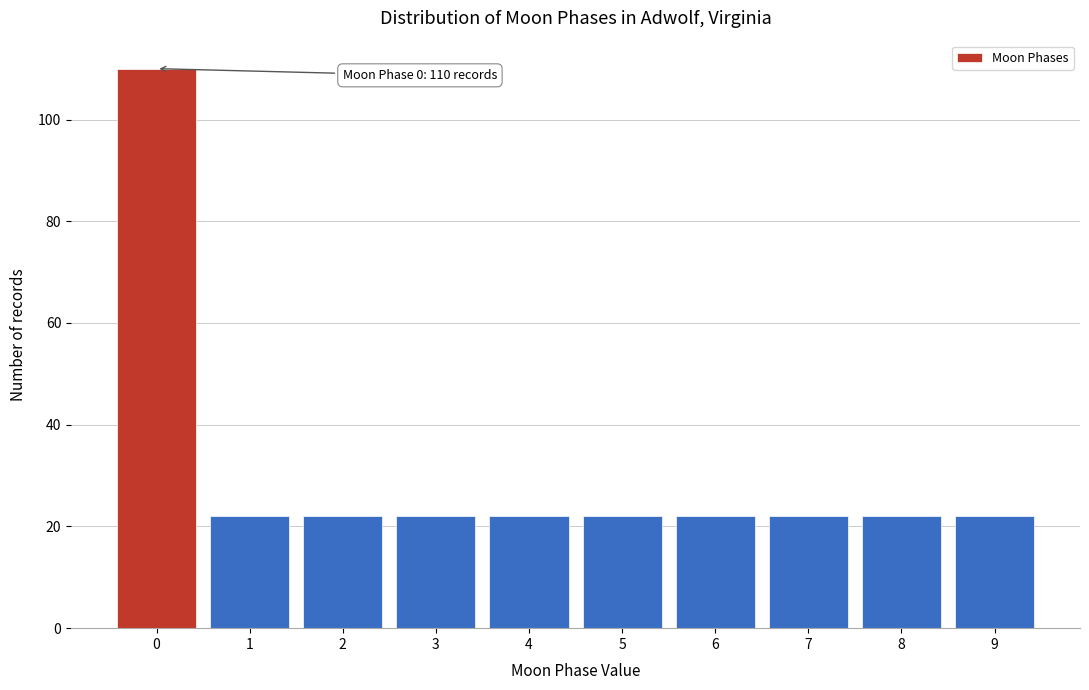

Reading right to left, list all the values displayed in this chart.

9=22	8=22	7=22	6=22	5=22	4=22	3=22	2=22	1=22	0=110